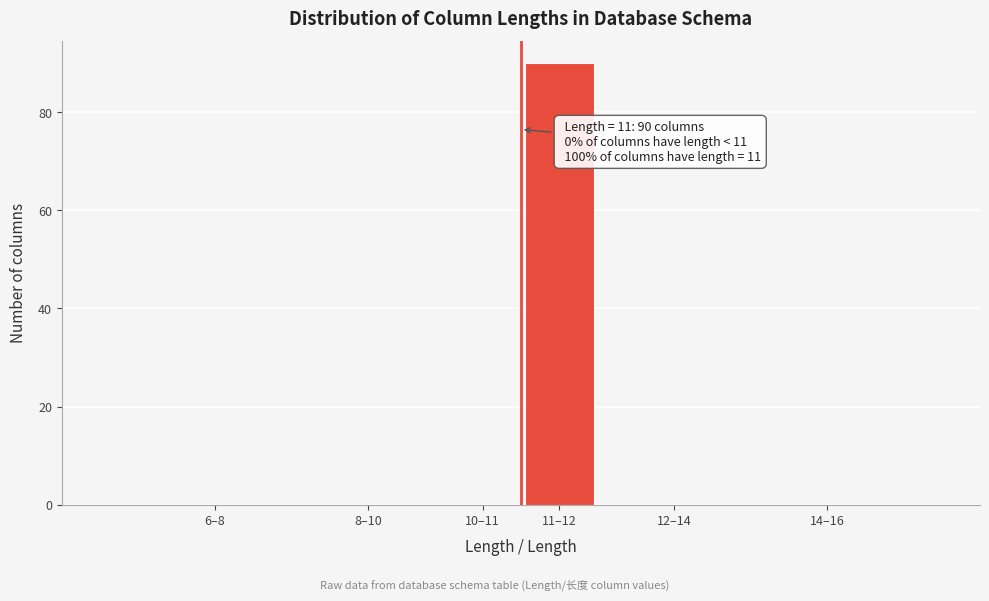

Reading left to right, what are all the values shown in this chart?

6–8=0	8–10=0	10–11=0	11–12=90	12–14=0	14–16=0